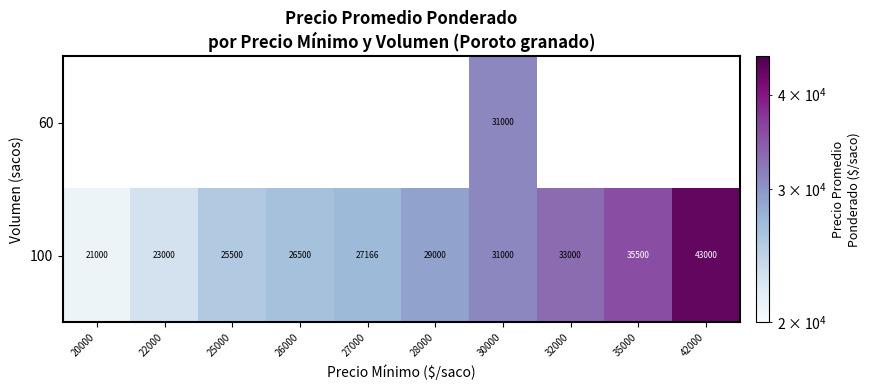

True or false: 100 has a value of 42312 at 26000.

False